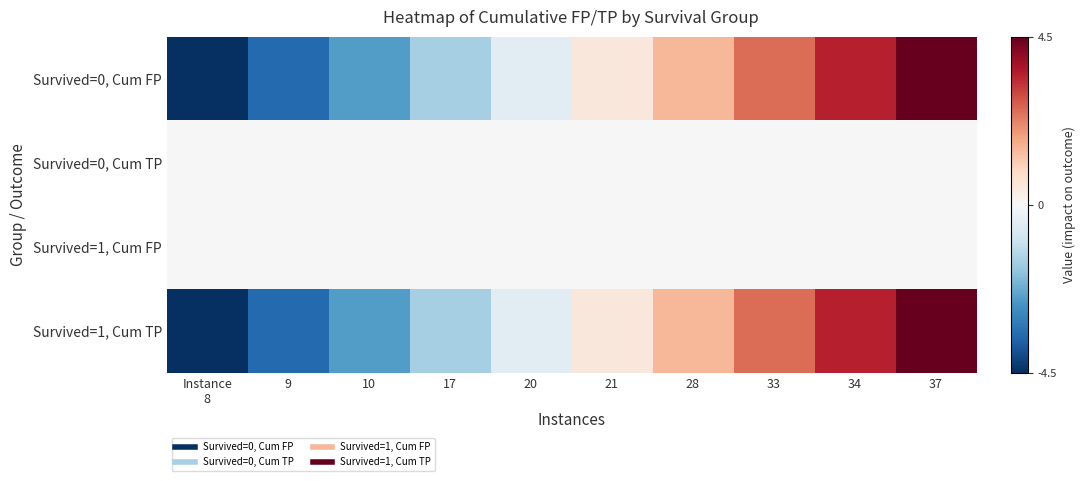

Reading left to right, what are all the values shown in this chart?

Survived=0, Cum FP: Instance
8=-4.5	9=-3.5	10=-2.5	17=-1.5	20=-0.5	21=0.5	28=1.5	33=2.5	34=3.5	37=4.5
Survived=0, Cum TP: Instance
8=0.0	9=0.0	10=0.0	17=0.0	20=0.0	21=0.0	28=0.0	33=0.0	34=0.0	37=0.0
Survived=1, Cum FP: Instance
8=0.0	9=0.0	10=0.0	17=0.0	20=0.0	21=0.0	28=0.0	33=0.0	34=0.0	37=0.0
Survived=1, Cum TP: Instance
8=-4.5	9=-3.5	10=-2.5	17=-1.5	20=-0.5	21=0.5	28=1.5	33=2.5	34=3.5	37=4.5